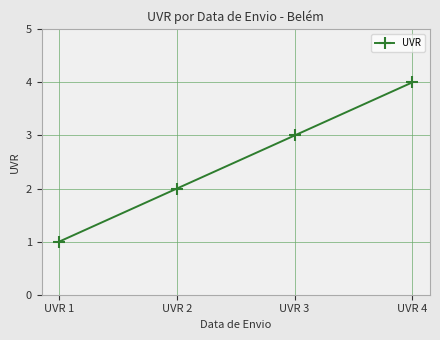

True or false: the data shows 1 at UVR 2.

False